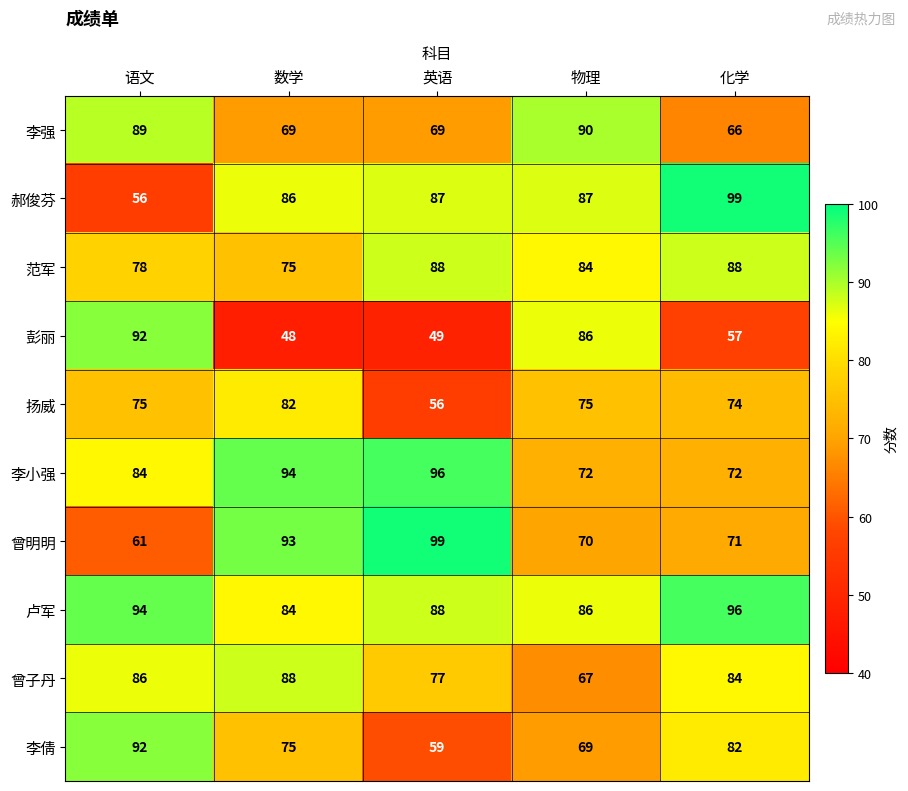

List the labels in order of 卢军 value, largest first.

化学, 语文, 英语, 物理, 数学